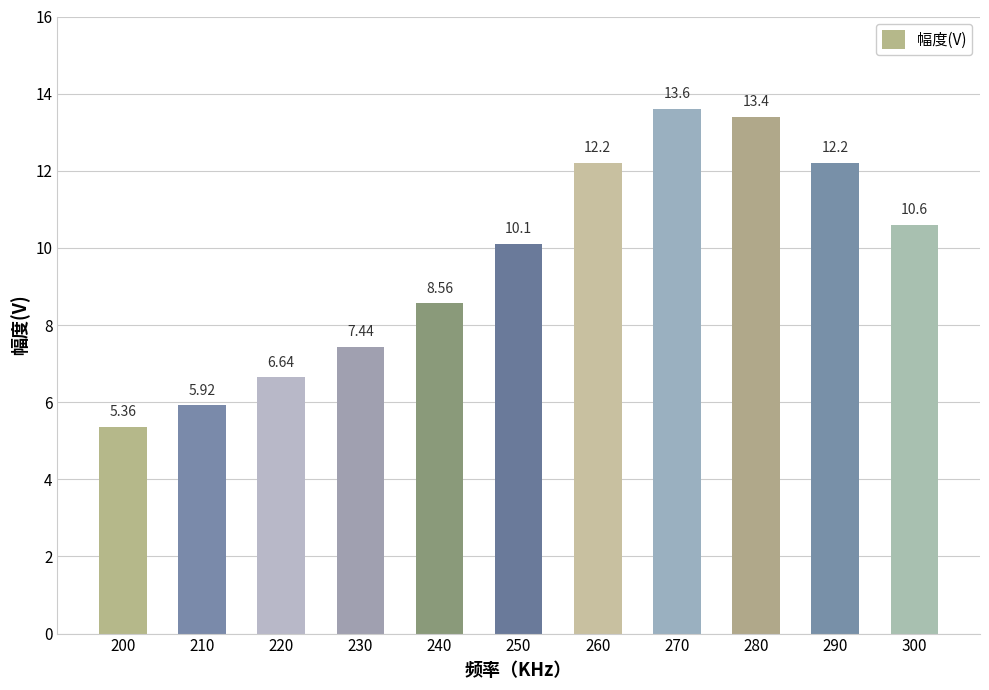

What is the difference between the maximum and minimum values?

8.2